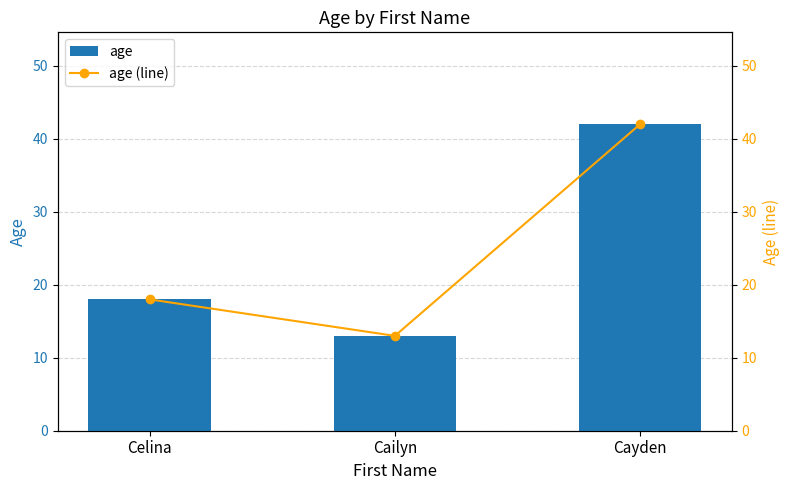

What is the value of the age (line) bar at the 1st from the left?

18